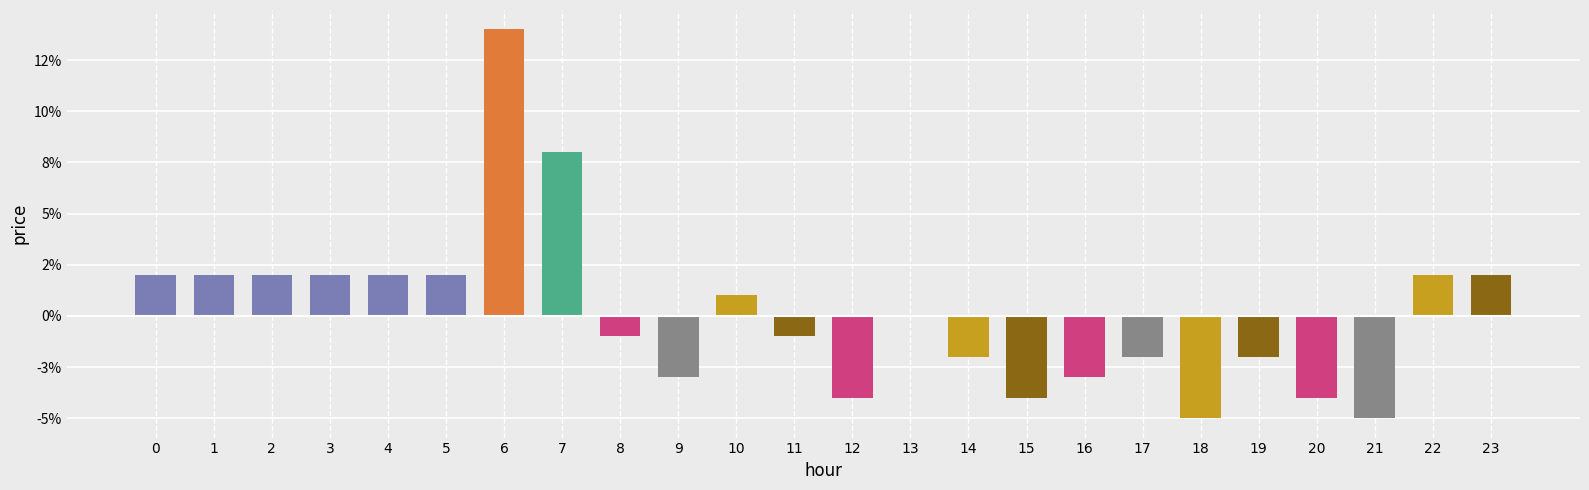

What is the difference between the values at 21 and 22?

0.1